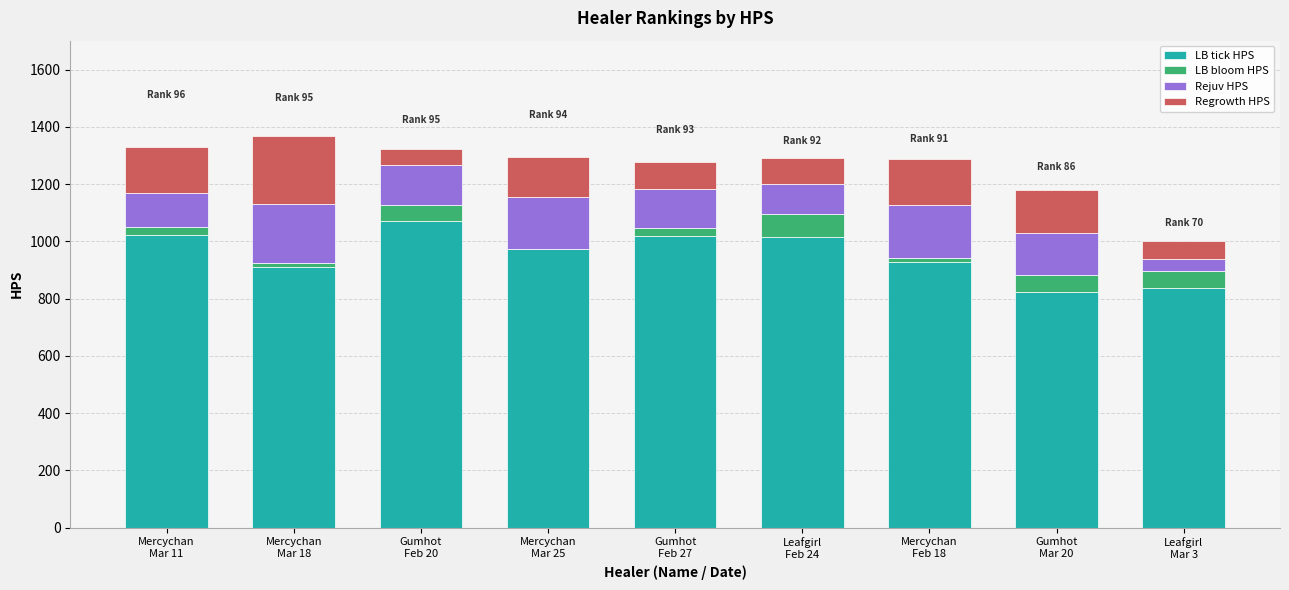

Are the bars grouped side by side (vs. stacked)?

No